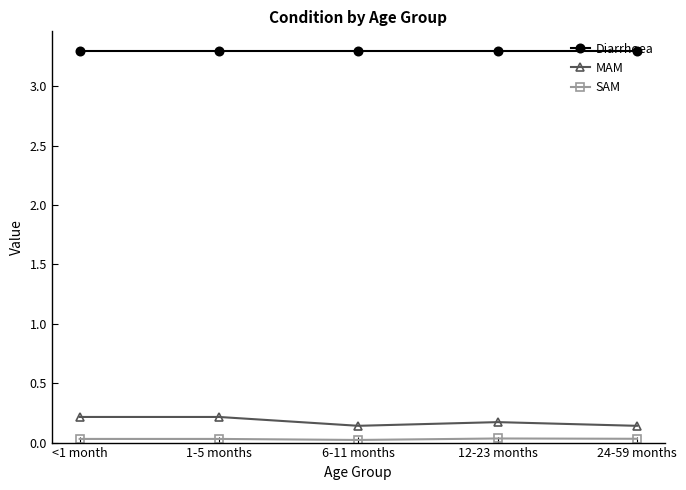

What is the label of the 3rd point from the right?

6-11 months